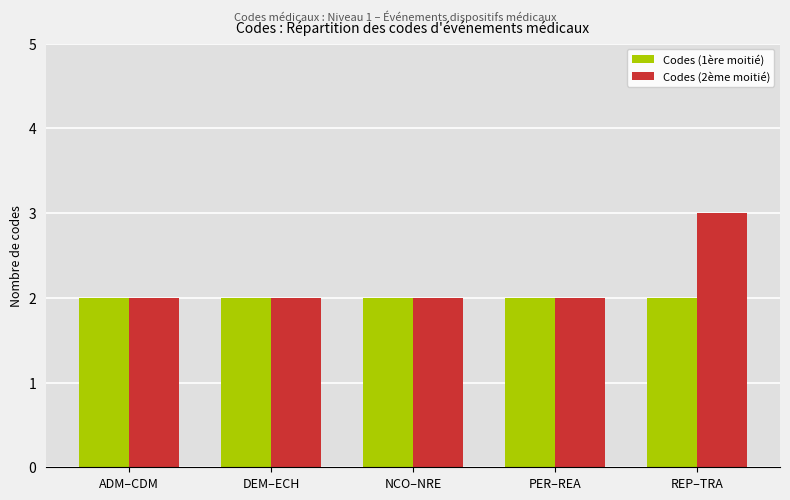

Which series has the largest total across all categories?

Codes (2ème moitié)